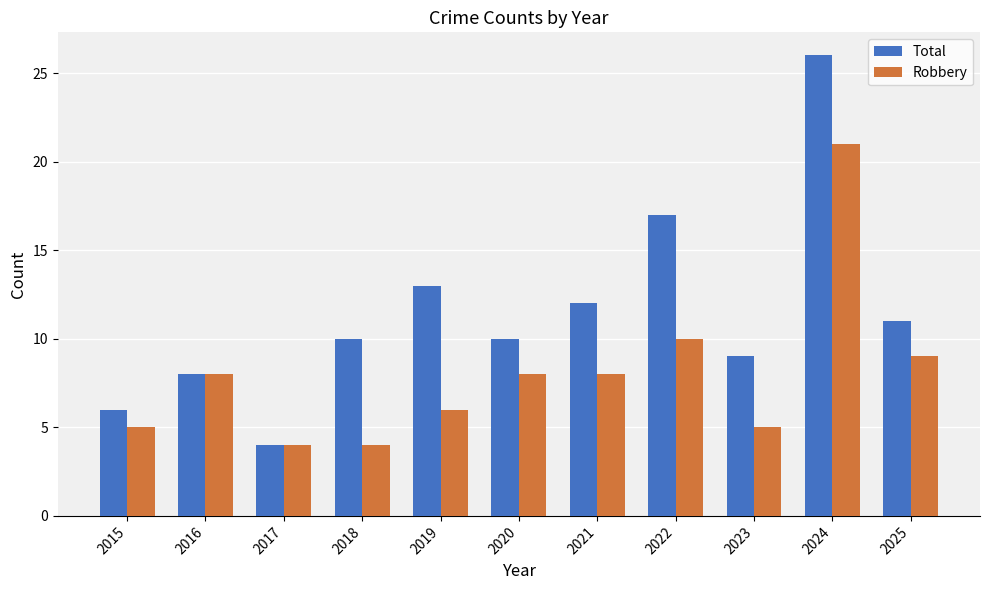

What is the greatest value displayed?

26